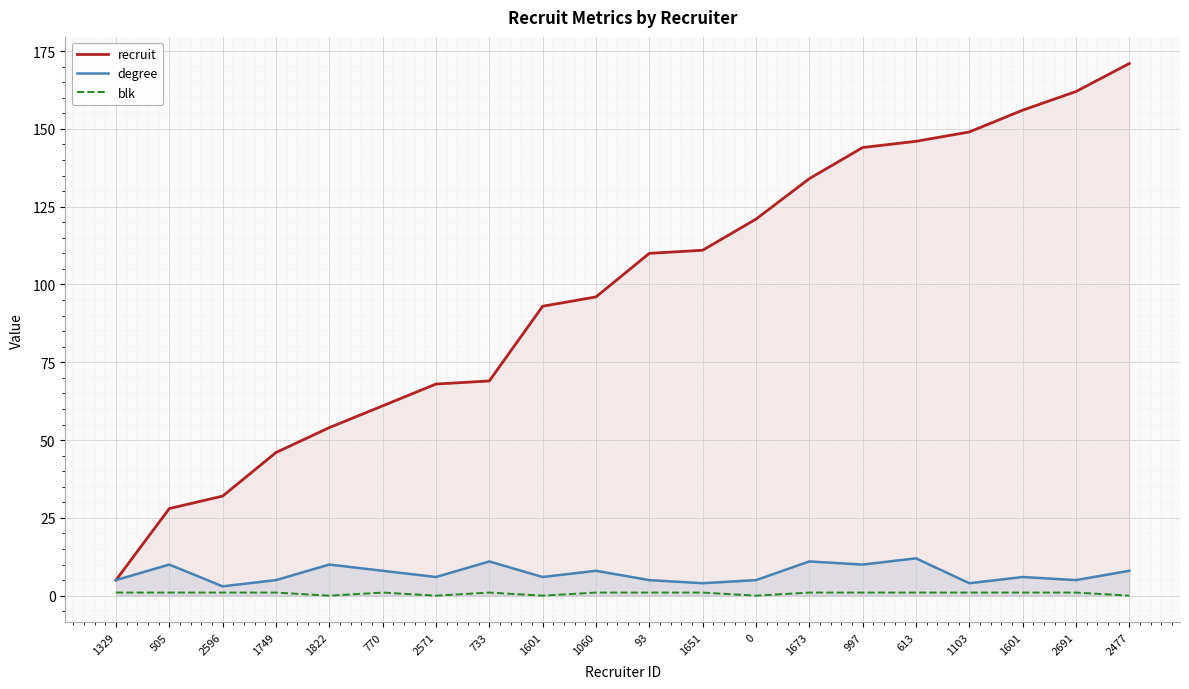

What is the sum of the recruit values at 0 and 1651?

232